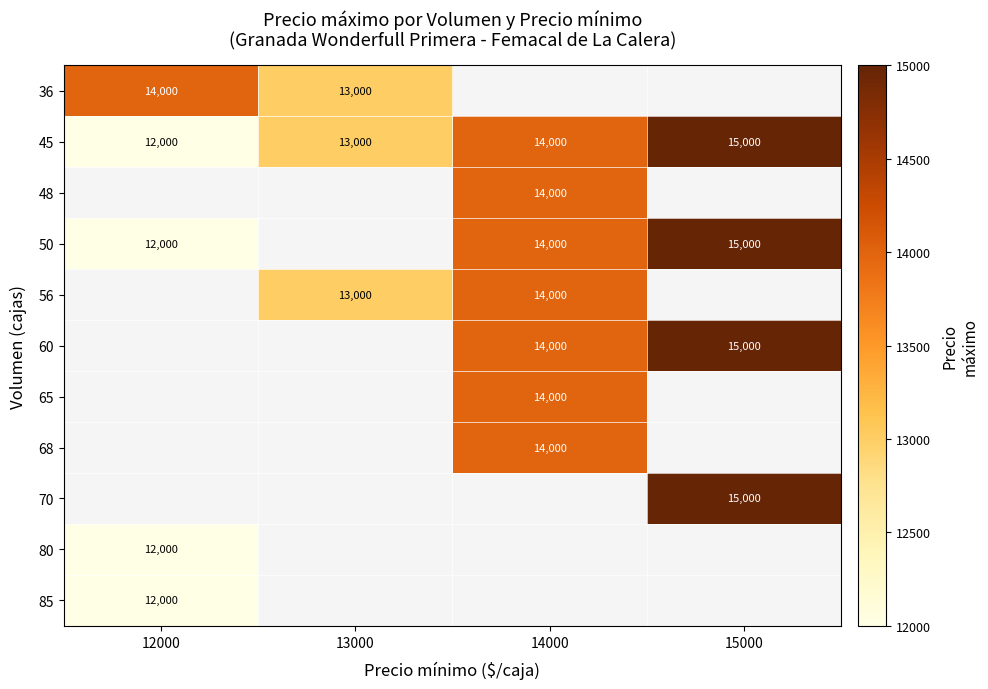

What is the smallest value displayed?

12000.0